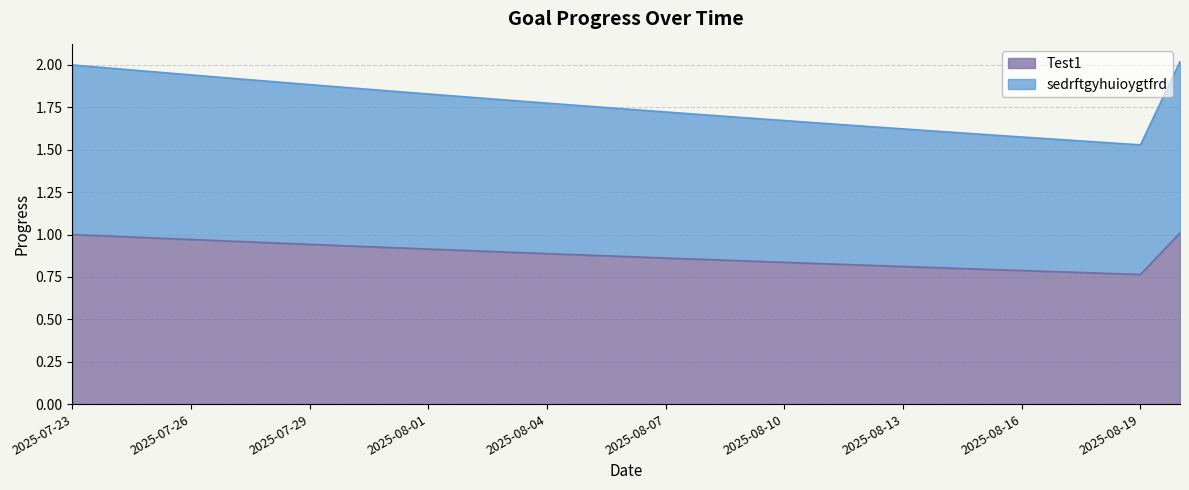

What position from the right is 2025-07-29?

23